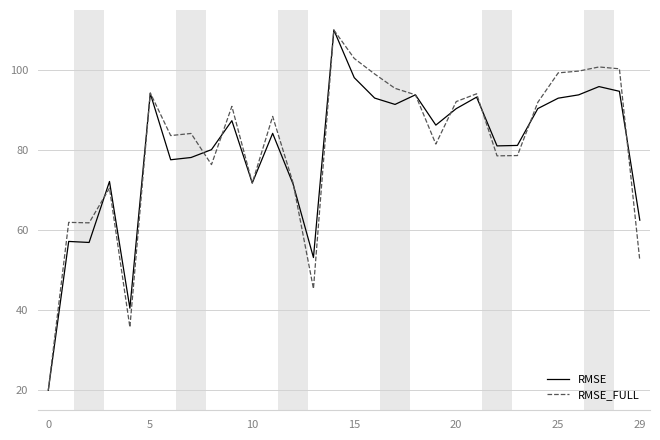

What are all the series names shown in the legend?

RMSE, RMSE_FULL